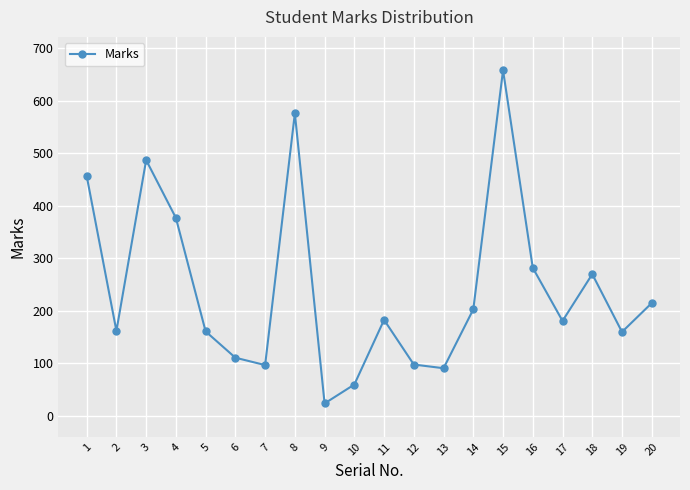

The chart shows a value of 44 at 14. True or false?

False